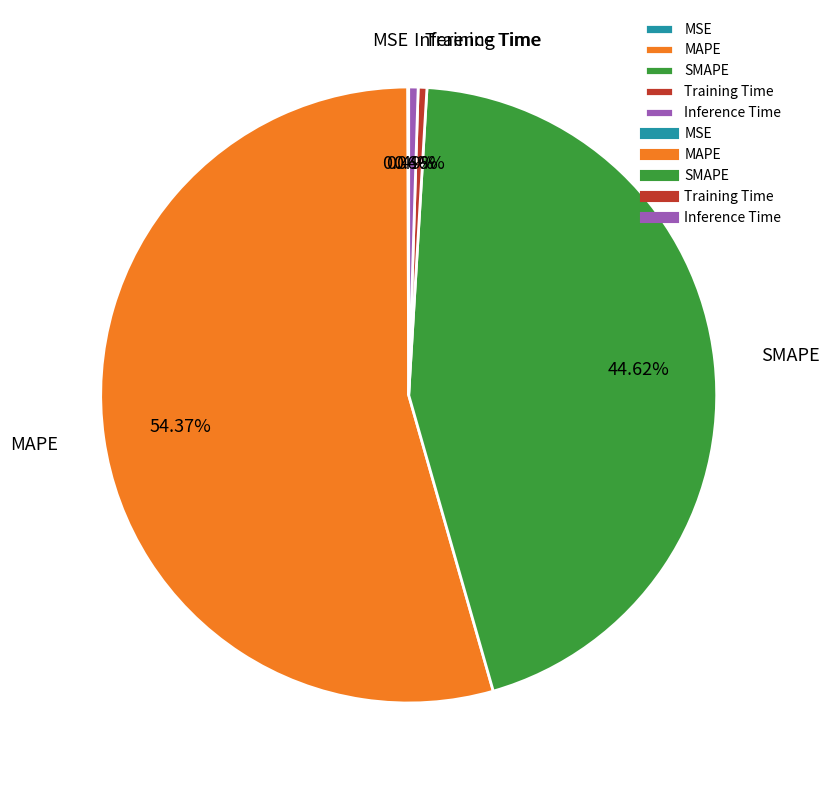

Which category has the biggest portion of the pie?

MAPE